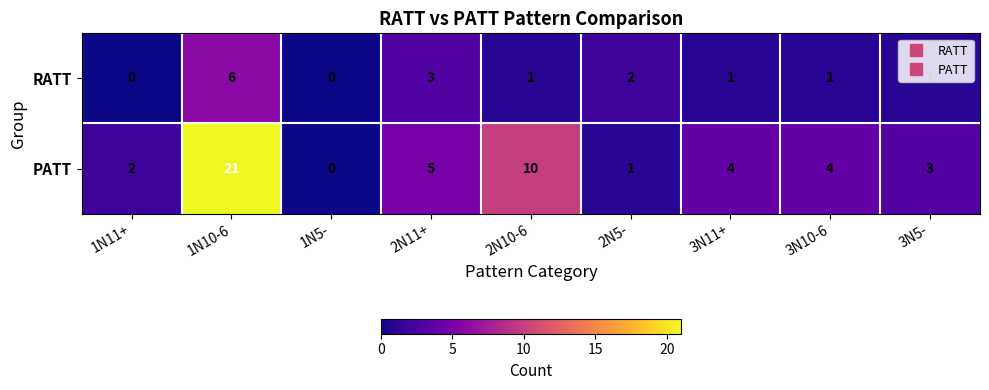

Rank the series by their average value, from lowest to highest.

RATT, PATT